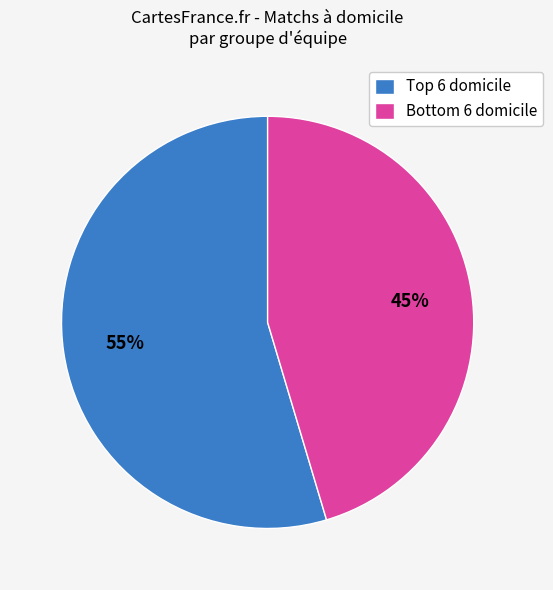

Rank the categories by value from highest to lowest.

Top 6 domicile, Bottom 6 domicile